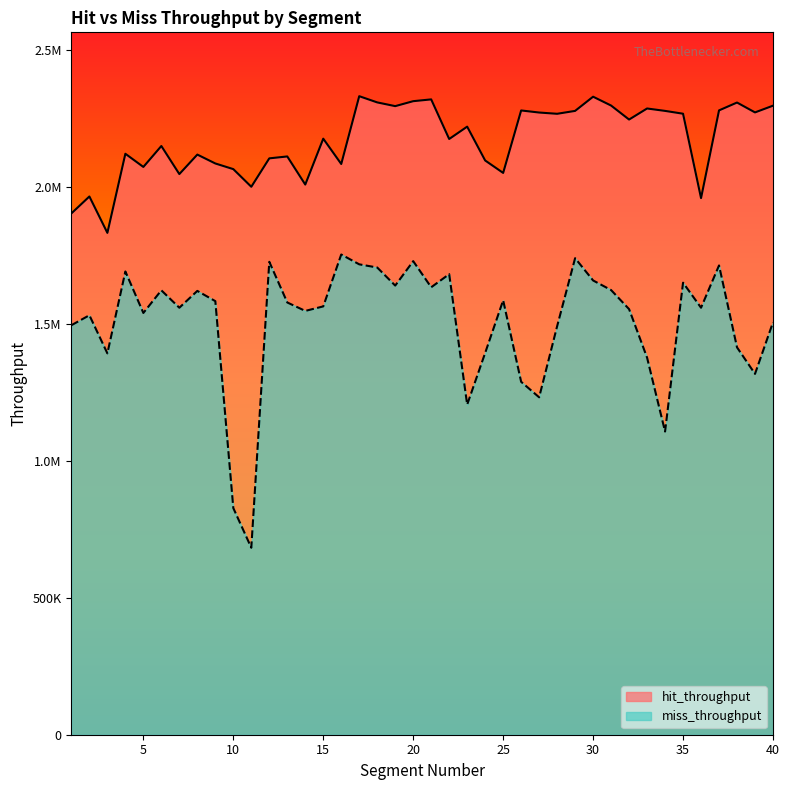

What is the spread (max minus min) of values at 6?

526587.4